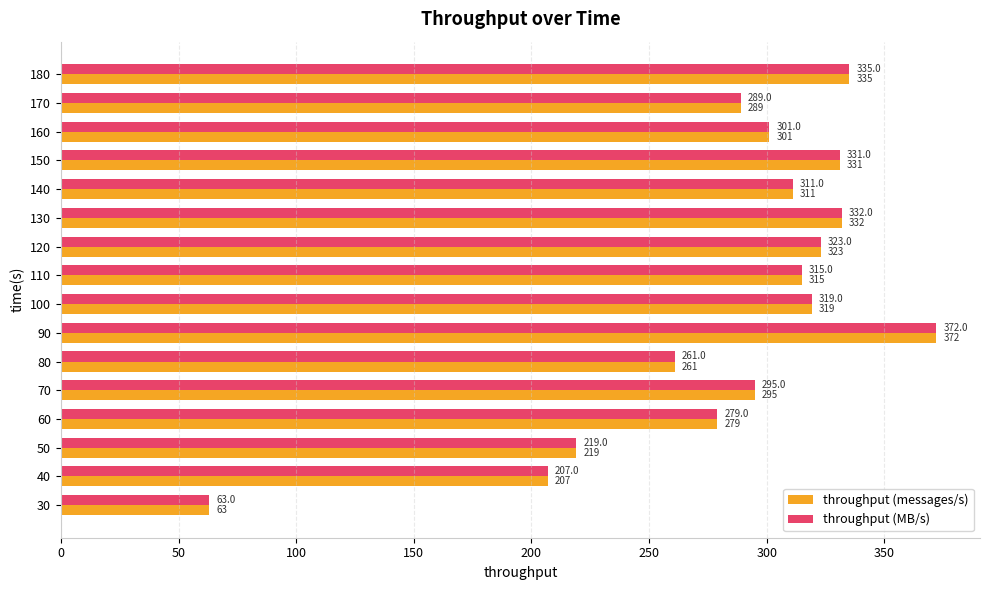

Read the throughput (messages/s) value at 130.

332